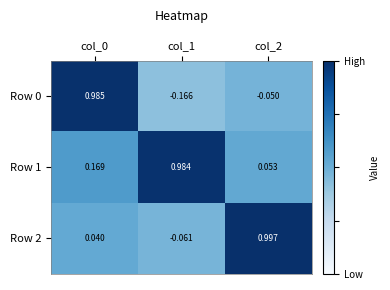

Is the value of Row 2 at col_1 greater than the value of Row 0 at col_0?

No